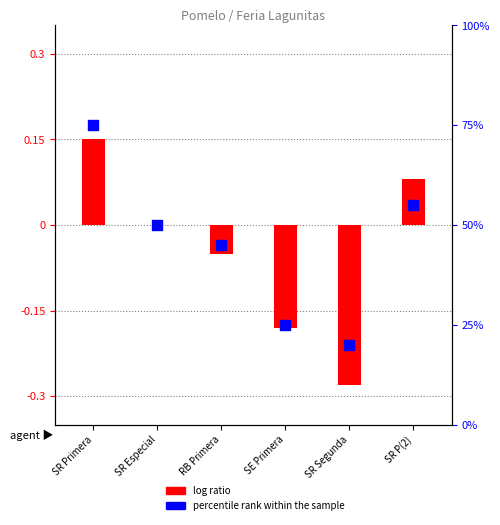

Which has a higher value, RB Primera or SE Primera?

RB Primera